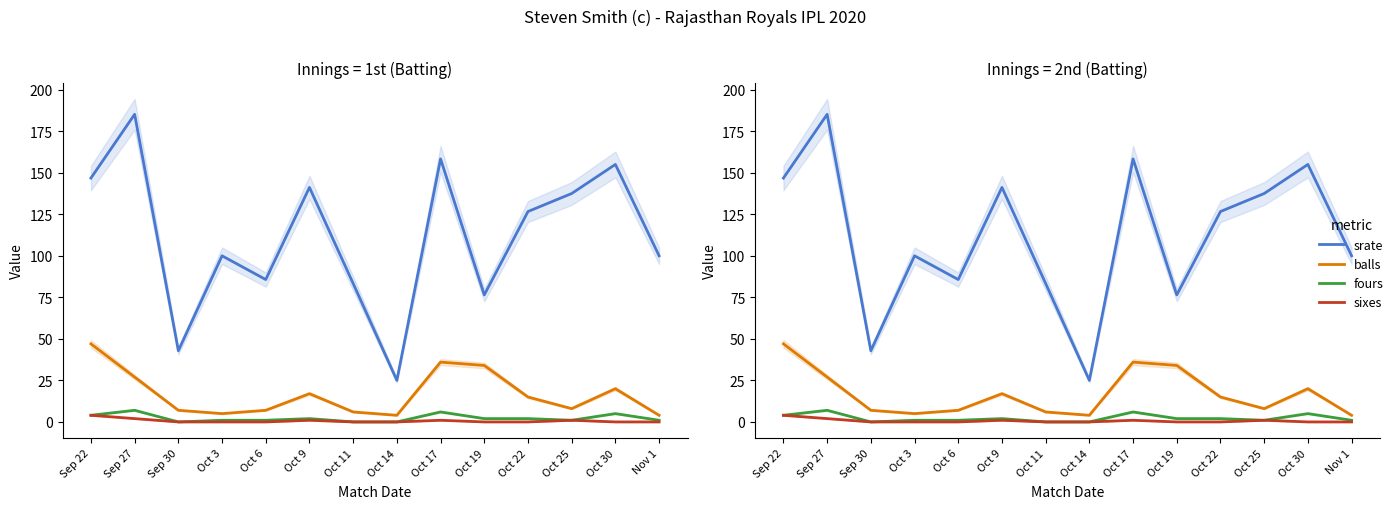

Reading left to right, what are all the values shown in this chart?

srate: Sep 22=146.8	Sep 27=185.2	Sep 30=42.9	Oct 3=100.0	Oct 6=85.7	Oct 9=141.2	Oct 11=83.3	Oct 14=25.0	Oct 17=158.3	Oct 19=76.5	Oct 22=126.7	Oct 25=137.5	Oct 30=155.0	Nov 1=100.0
balls: Sep 22=47.0	Sep 27=27.0	Sep 30=7.0	Oct 3=5.0	Oct 6=7.0	Oct 9=17.0	Oct 11=6.0	Oct 14=4.0	Oct 17=36.0	Oct 19=34.0	Oct 22=15.0	Oct 25=8.0	Oct 30=20.0	Nov 1=4.0
fours: Sep 22=4.0	Sep 27=7.0	Sep 30=0.0	Oct 3=1.0	Oct 6=1.0	Oct 9=2.0	Oct 11=0.0	Oct 14=0.0	Oct 17=6.0	Oct 19=2.0	Oct 22=2.0	Oct 25=1.0	Oct 30=5.0	Nov 1=1.0
sixes: Sep 22=4.0	Sep 27=2.0	Sep 30=0.0	Oct 3=0.0	Oct 6=0.0	Oct 9=1.0	Oct 11=0.0	Oct 14=0.0	Oct 17=1.0	Oct 19=0.0	Oct 22=0.0	Oct 25=1.0	Oct 30=0.0	Nov 1=0.0